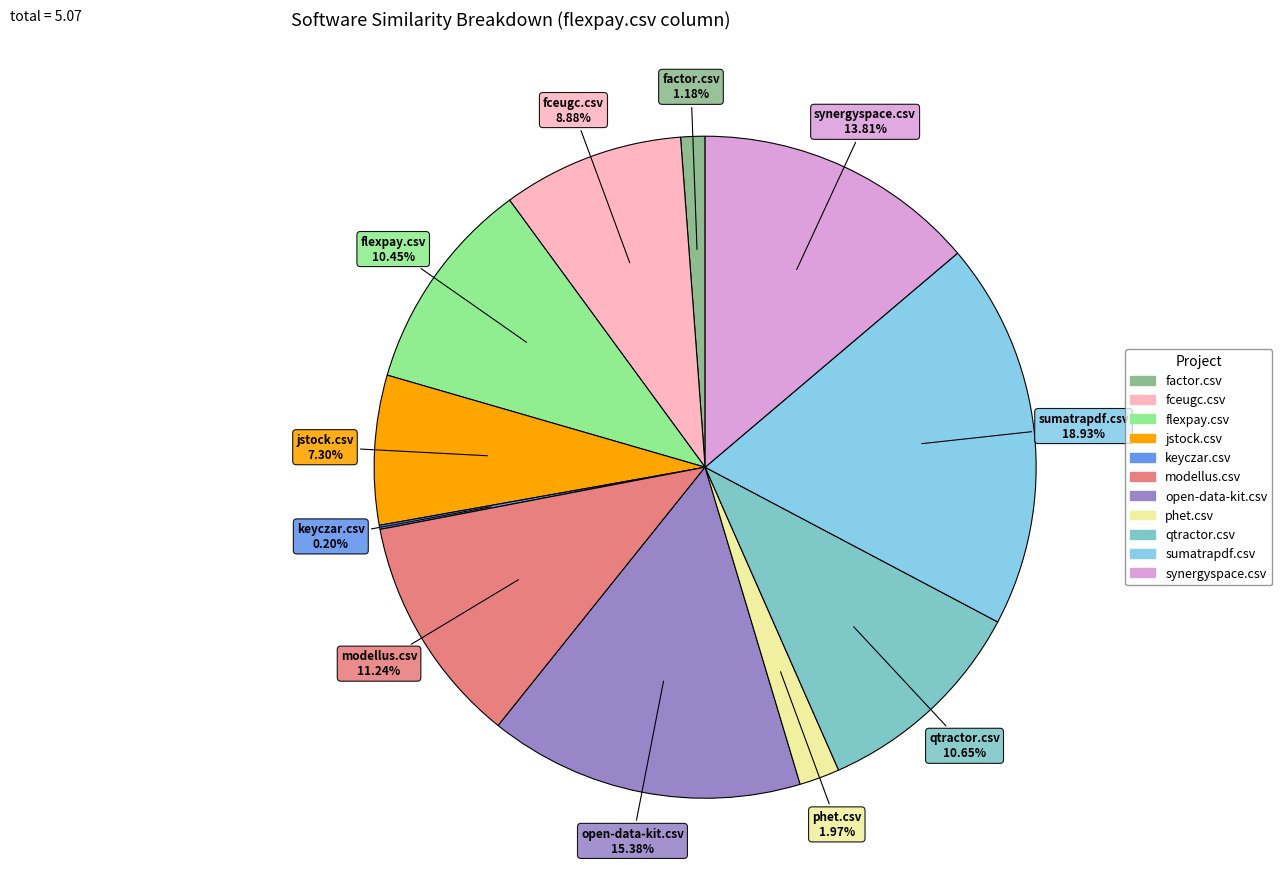

Between fceugc.csv and phet.csv, which is larger?

fceugc.csv